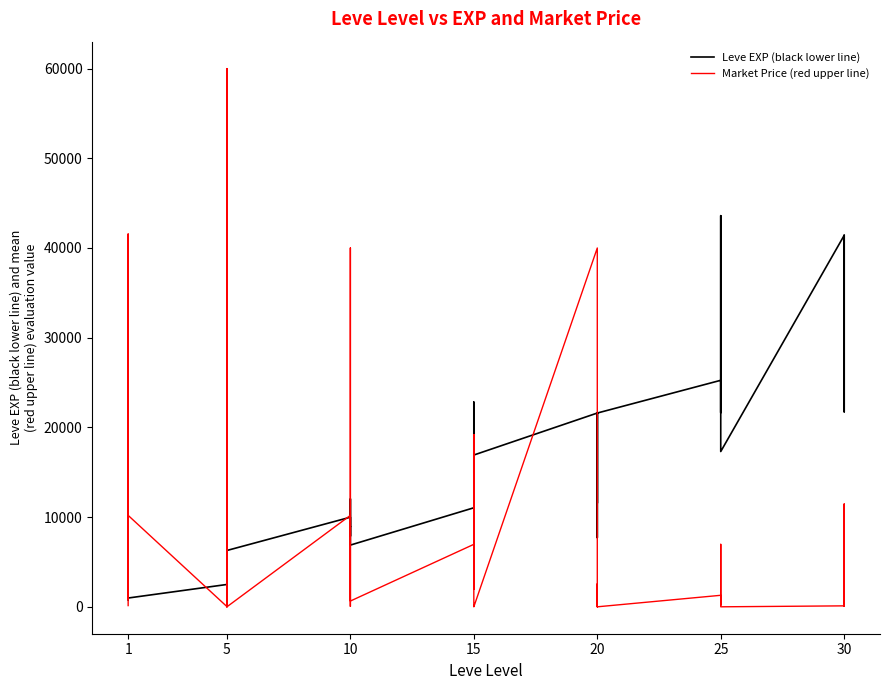

Which series changed the most between 1 and 10?

Market Price (red upper line)